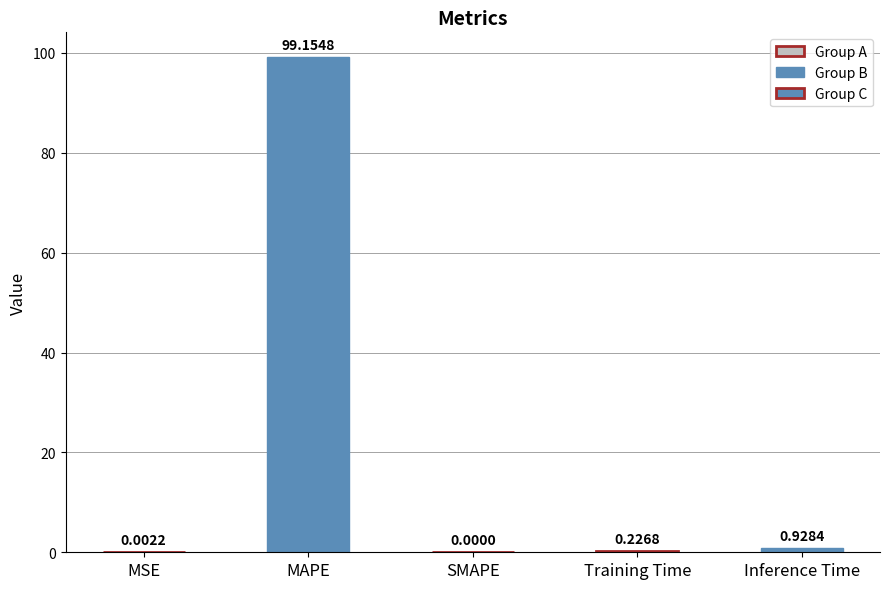

Does the chart contain stacked bars?

No